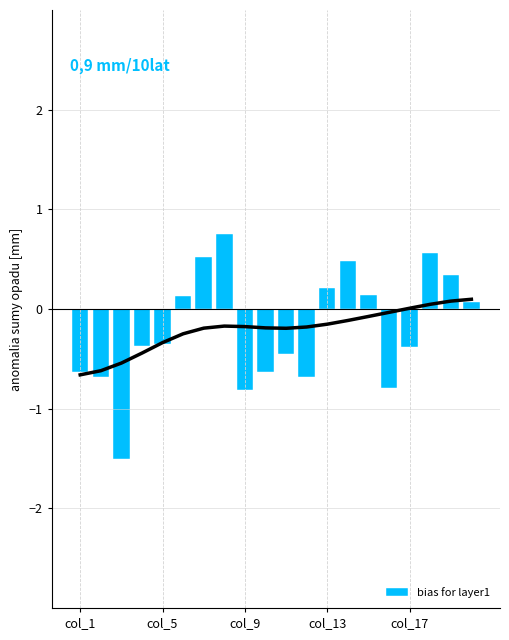

What is the difference between the maximum and minimum values?

2.2